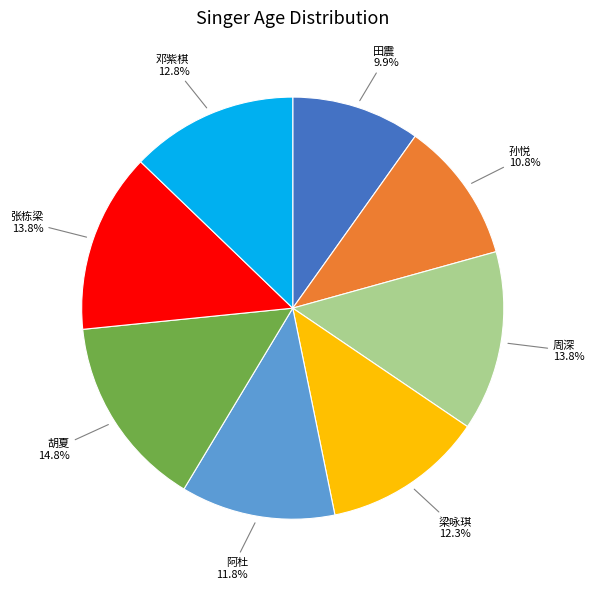

Does any single category account for the majority?

No